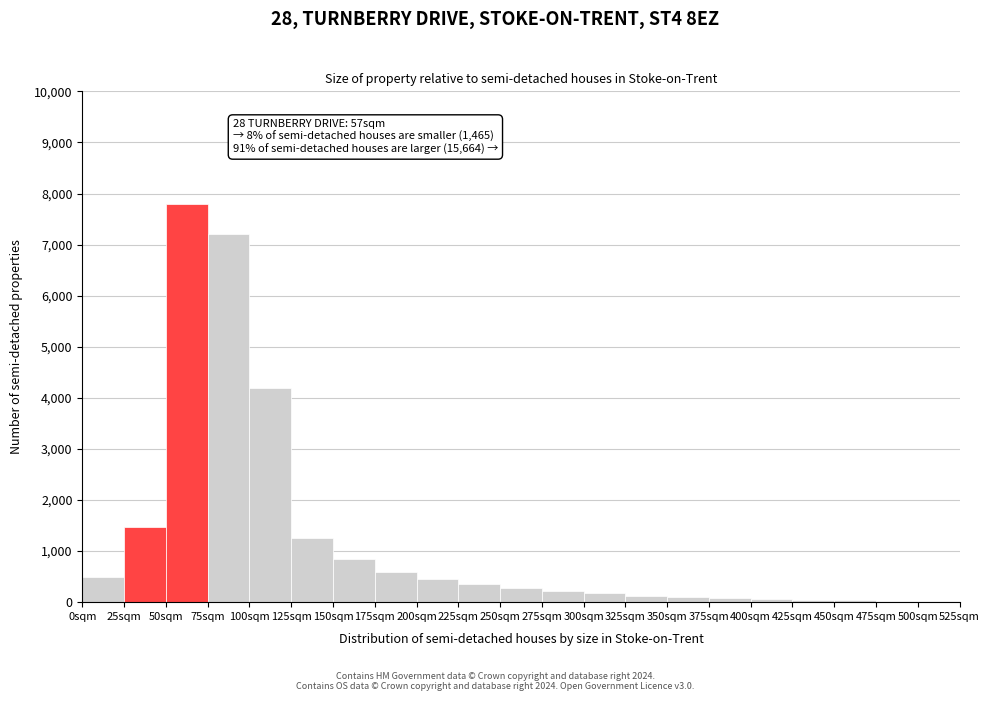

Which range on the x-axis has the tallest bar?

50 to 75